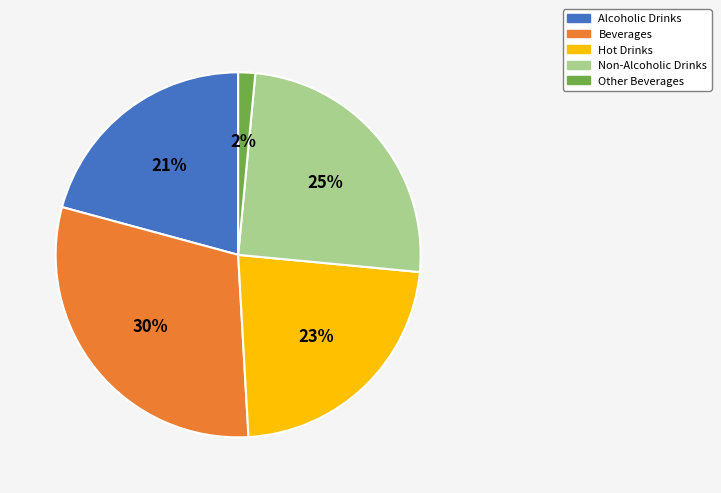

How many slices are in this pie chart?

5